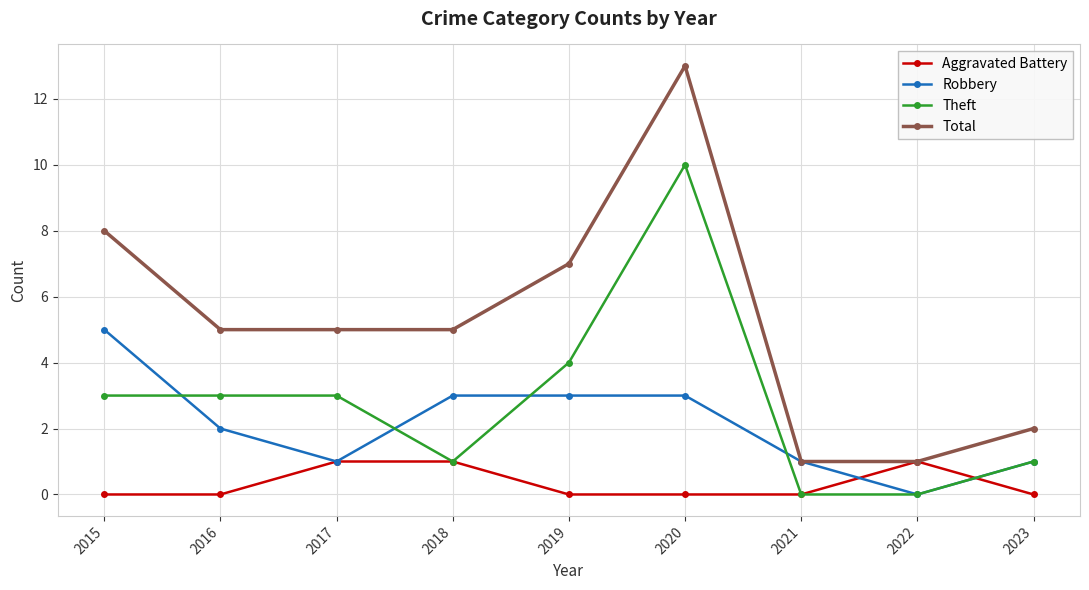

The Total series shows 13 at 2020. True or false?

True